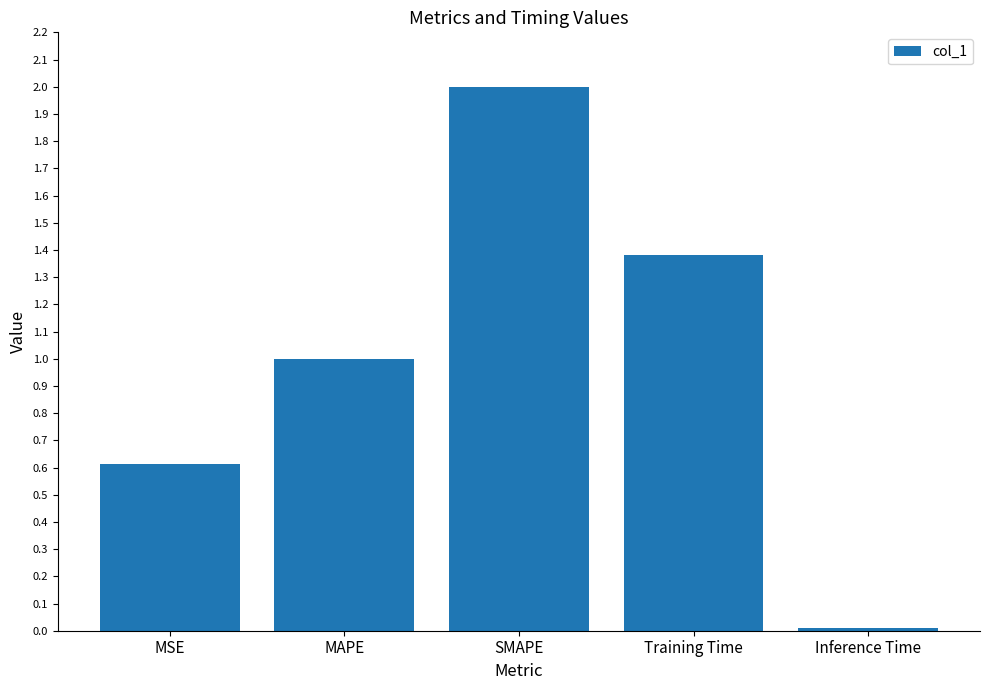

At which label is the value closest to 1?

MAPE